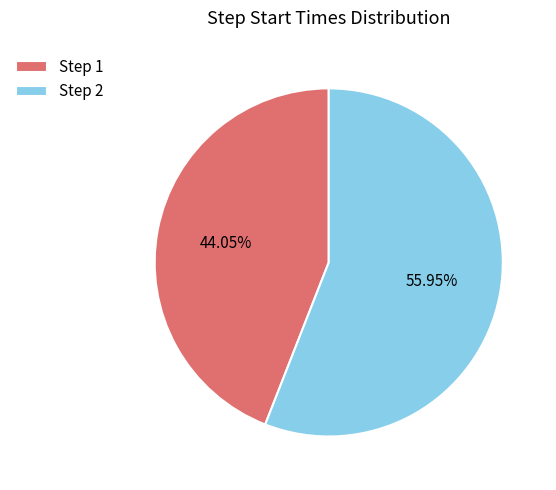

The Step 2 slice represents 56% of the pie. True or false?

True